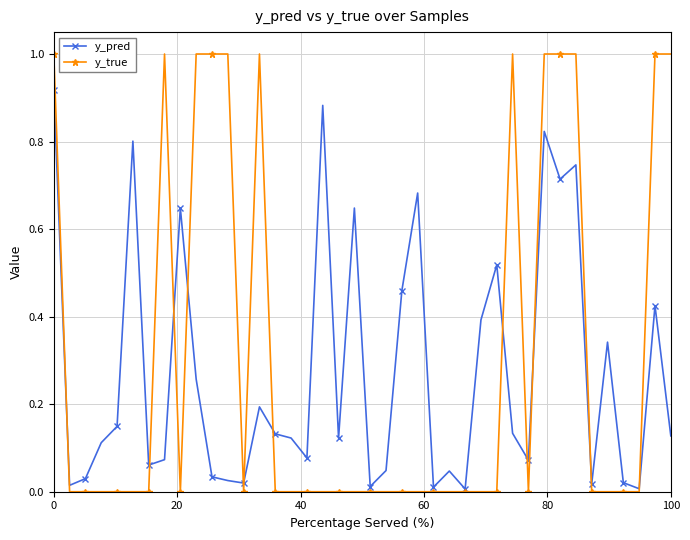

True or false: y_pred and y_true cross at least once.

True